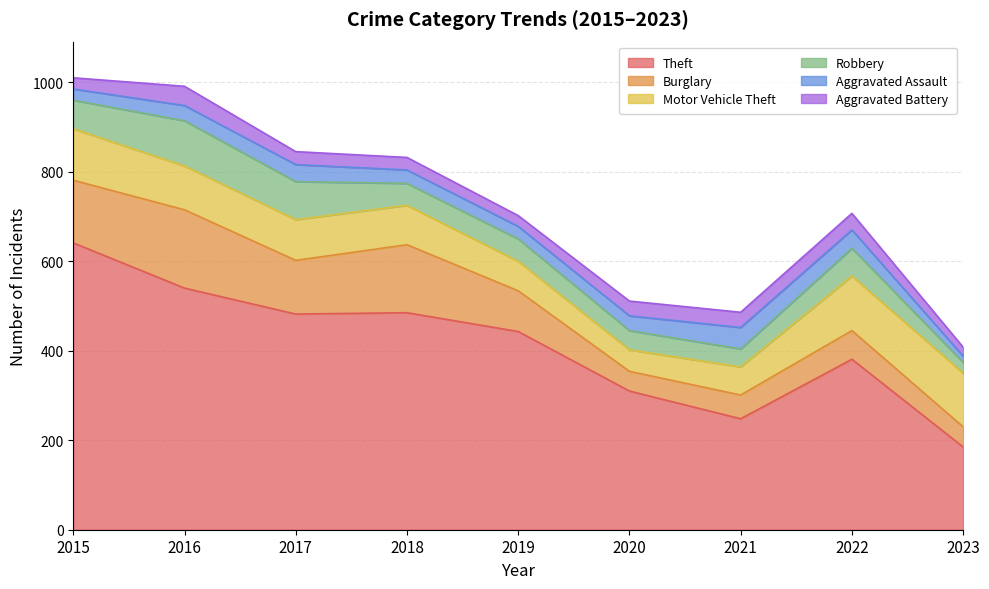

What is the lowest value of the Motor Vehicle Theft series?

48